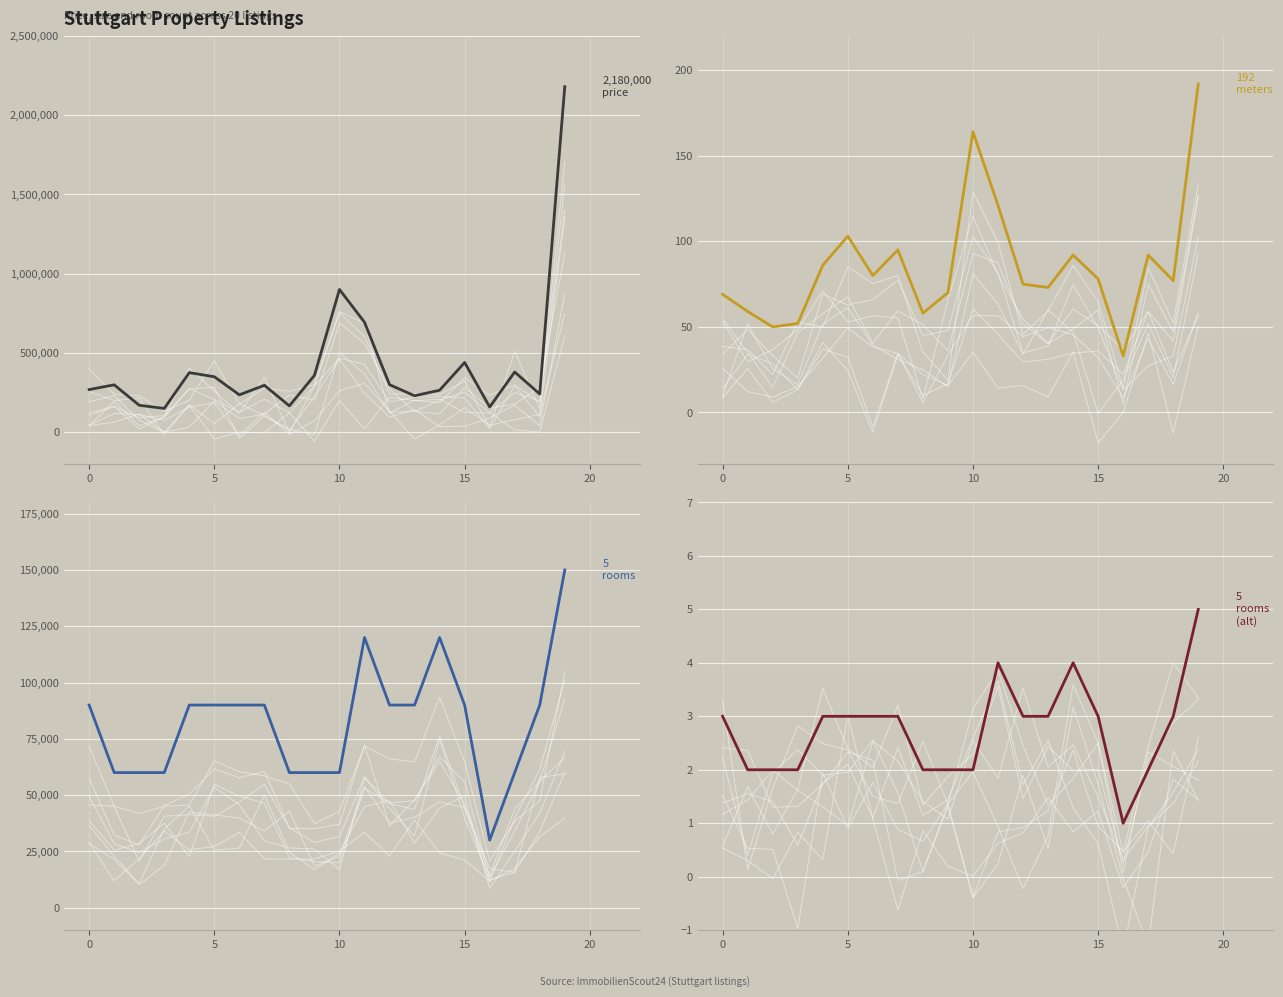

What is the smallest value displayed?

1